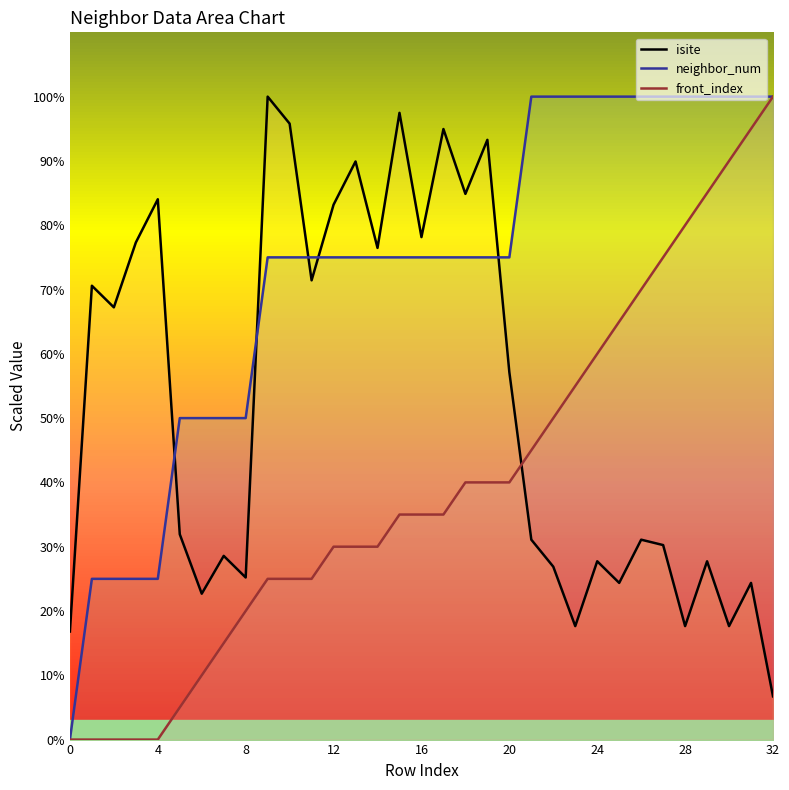

What is the label of the 21st point from the left?

20